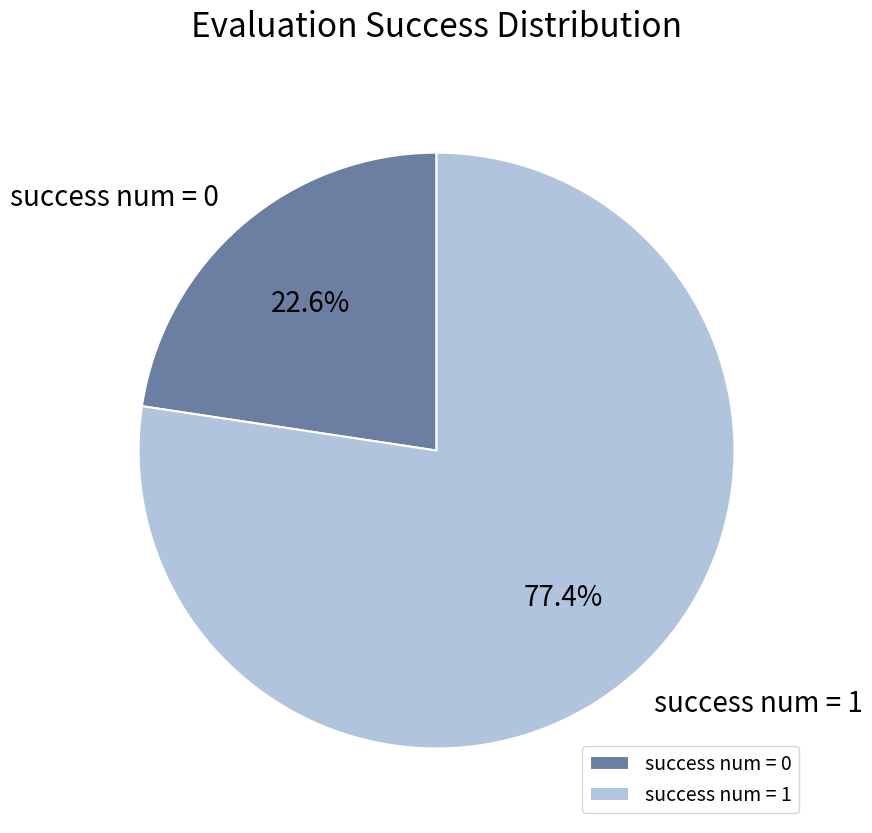

Is it true that success num = 0 is 78% of the pie?

False